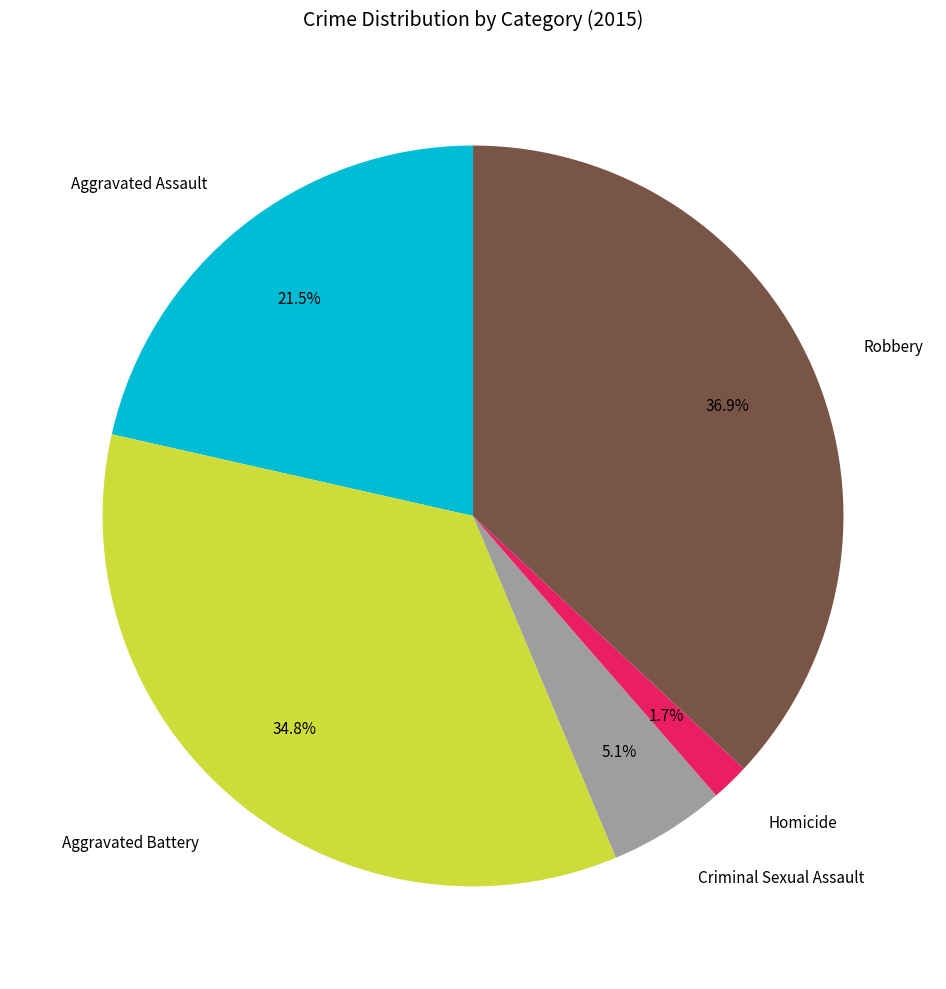

Which category has the biggest portion of the pie?

Robbery